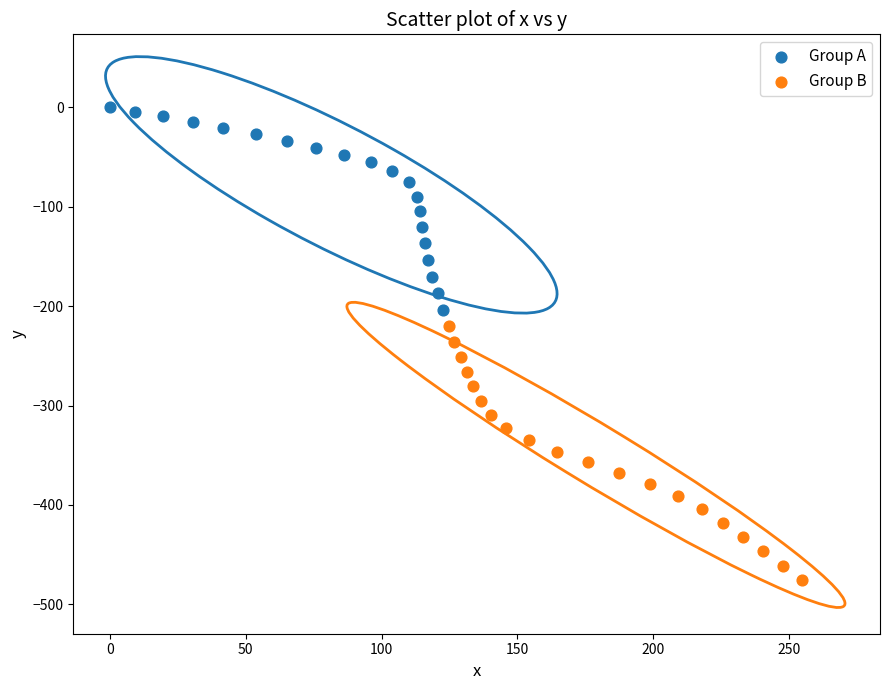

What are all the series names shown in the legend?

Group A, Group B